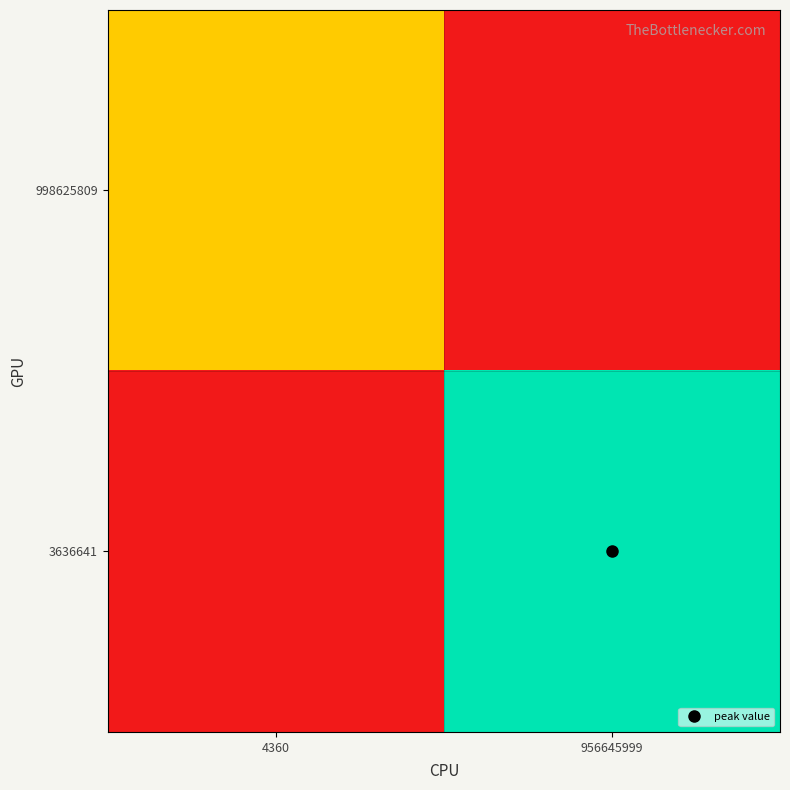

How many categories are shown in the chart?

2